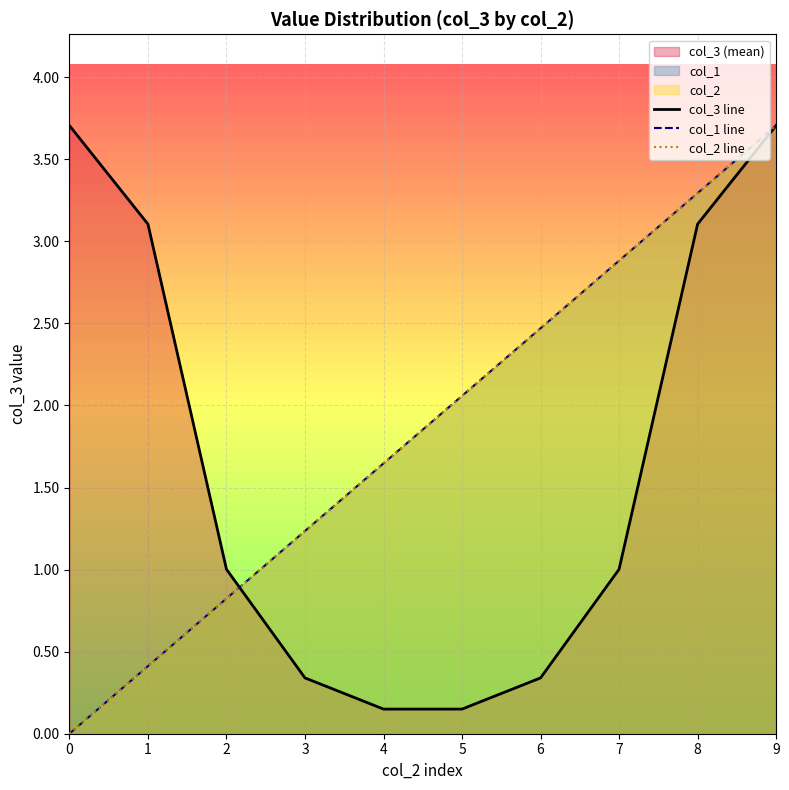

Is the value of col_1 line at 7 greater than the value of col_2 line at 3?

Yes